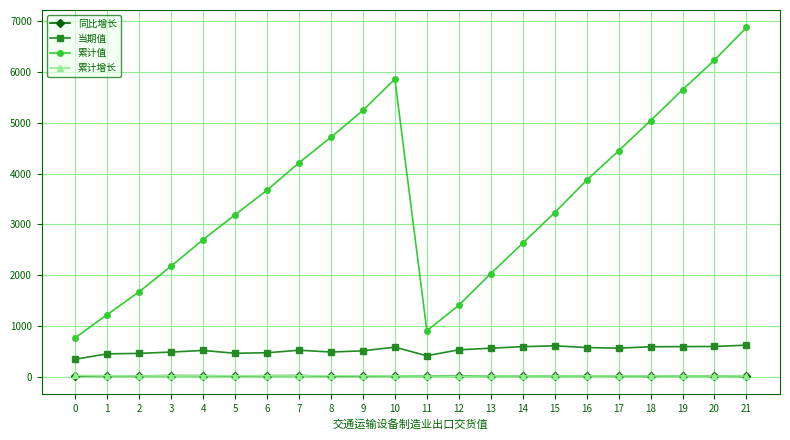

How many times do 累计增长 and 同比增长 cross each other?

12